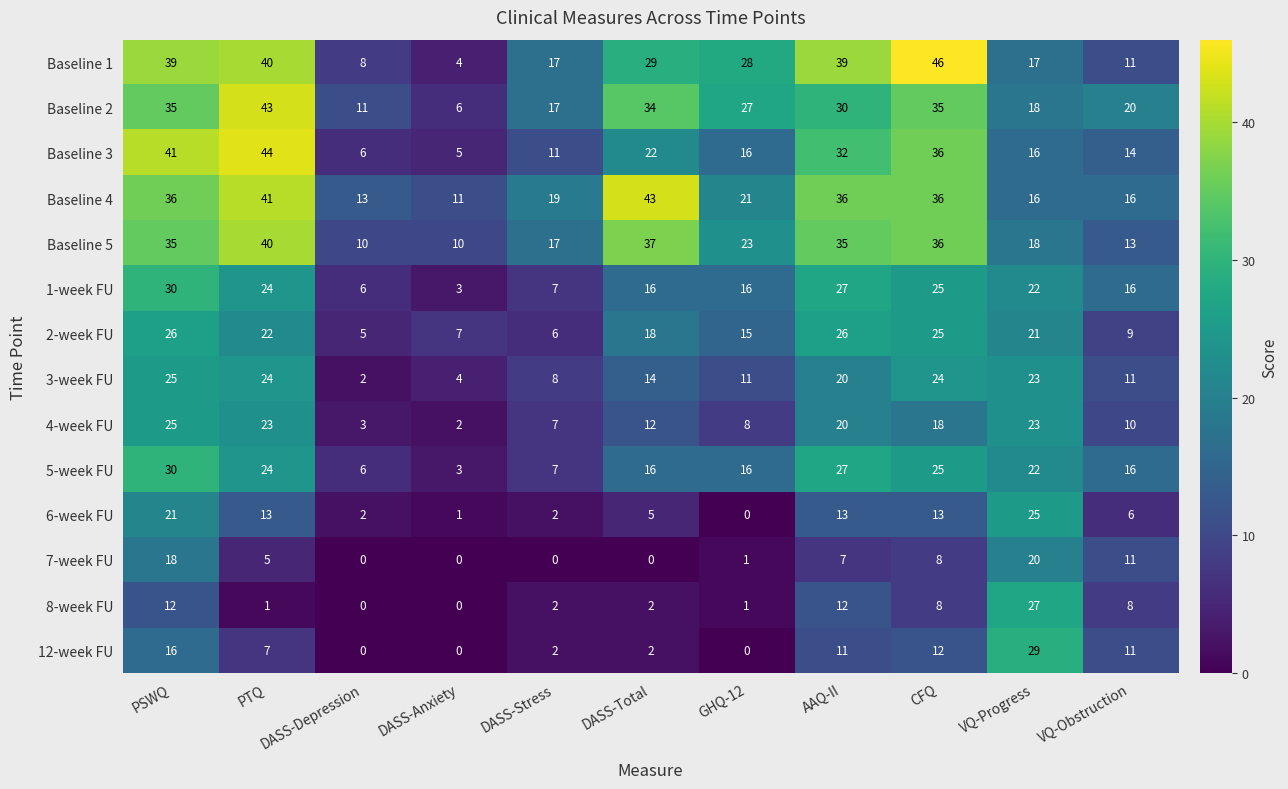

What is the lowest value of the 5-week FU series?

3